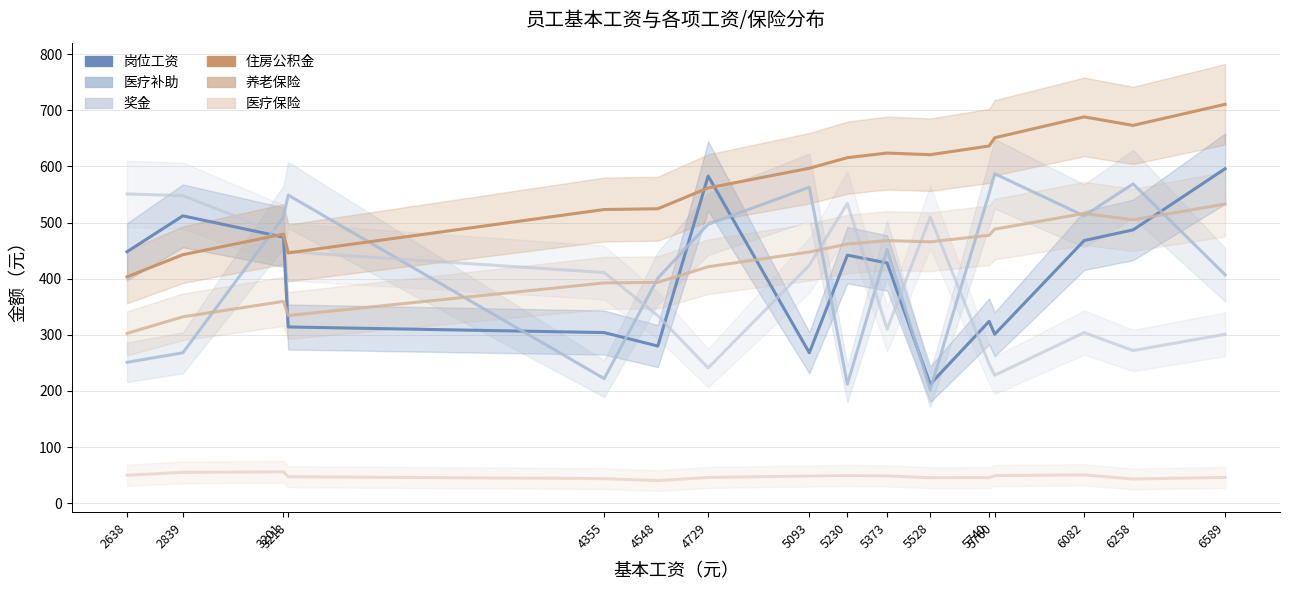

What is the value of the 医疗保险 point at the 12th from the left?

45.6